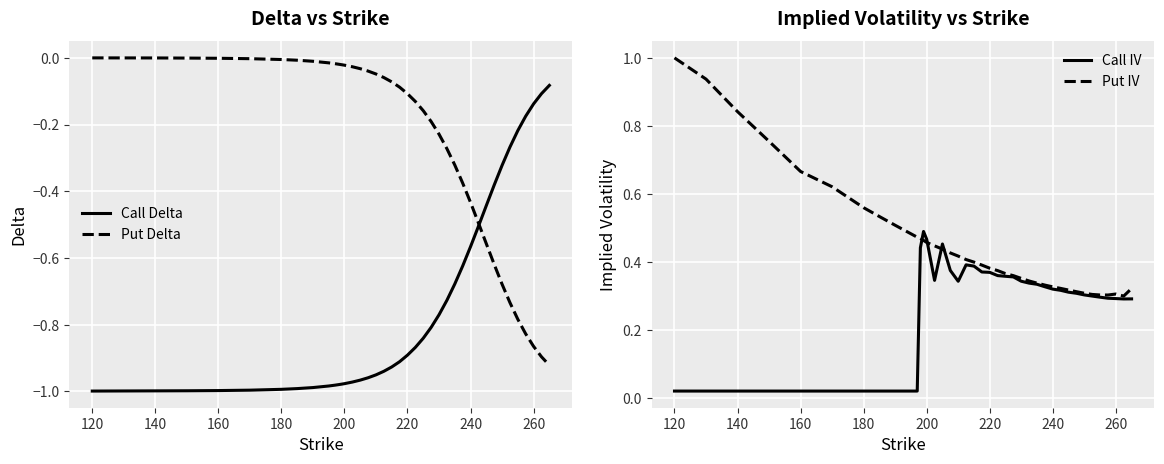

Which series has the widest spread of values?

Put Delta